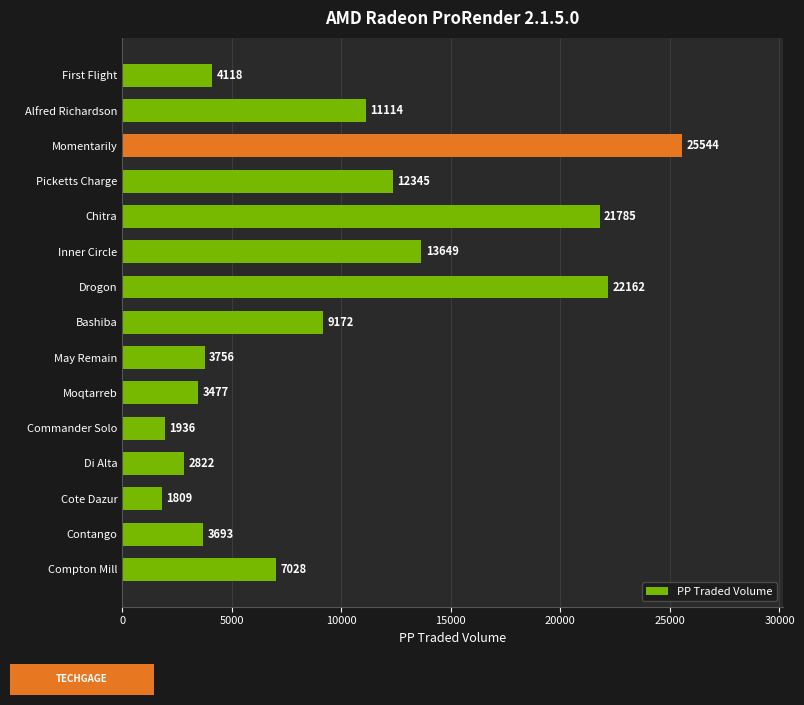

Is it true that the value at May Remain is 3757.0?

True